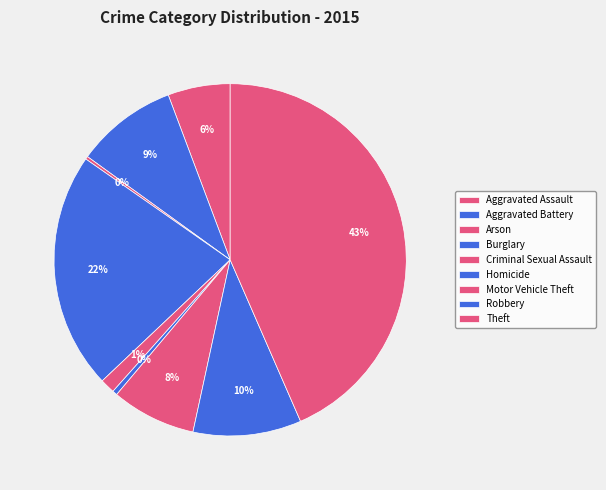

Does any single category account for the majority?

No